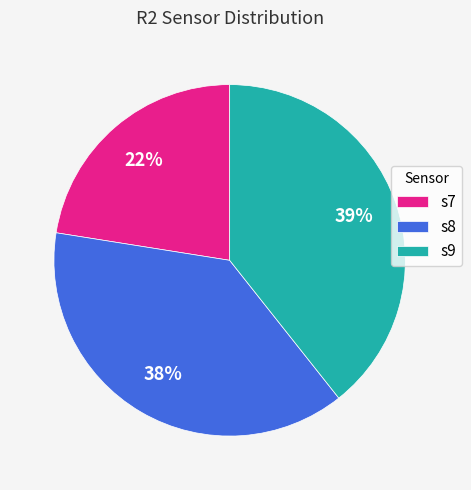

Between s8 and s7, which is larger?

s8